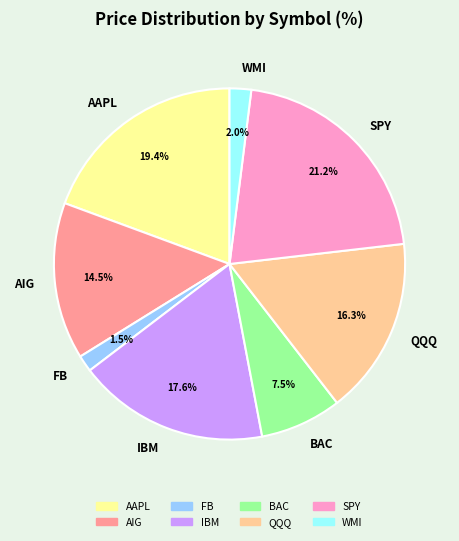

To the nearest percent, what is the difference between the largest and smallest slice percentages?

20%